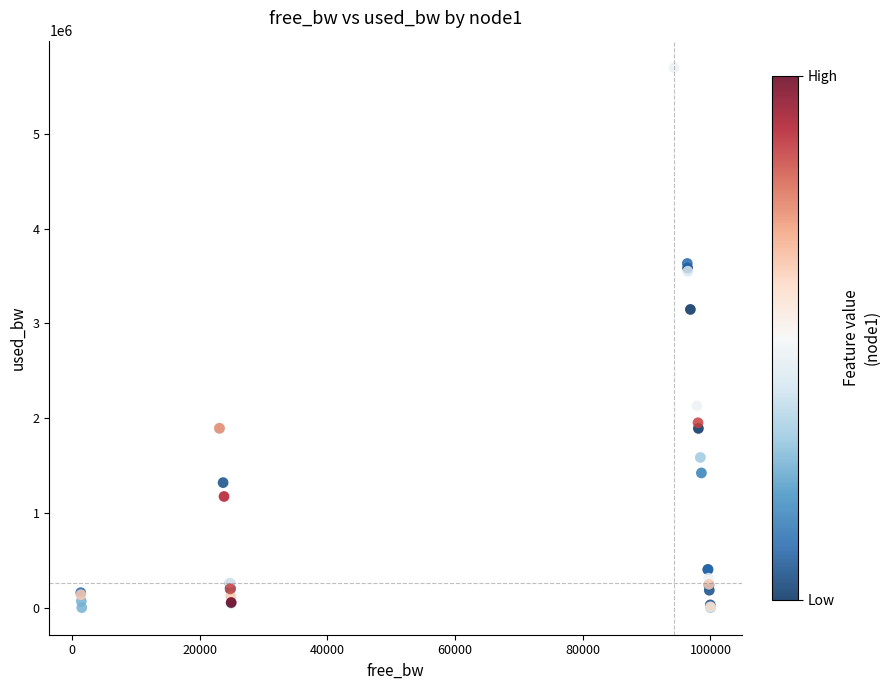

What Y value in the scatter plot is closest to 2849926?

3147701.5